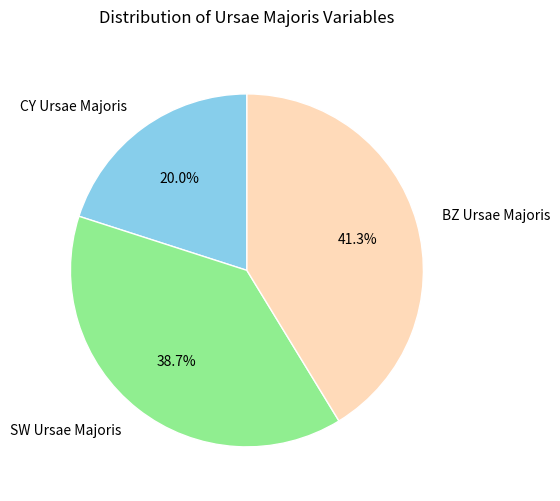

Is the sum of CY Ursae Majoris and SW Ursae Majoris greater than half?

Yes